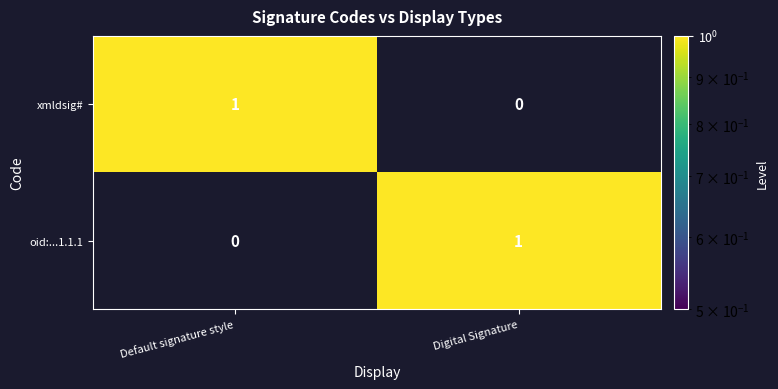

The xmldsig# series shows 1 at Default signature style. True or false?

True